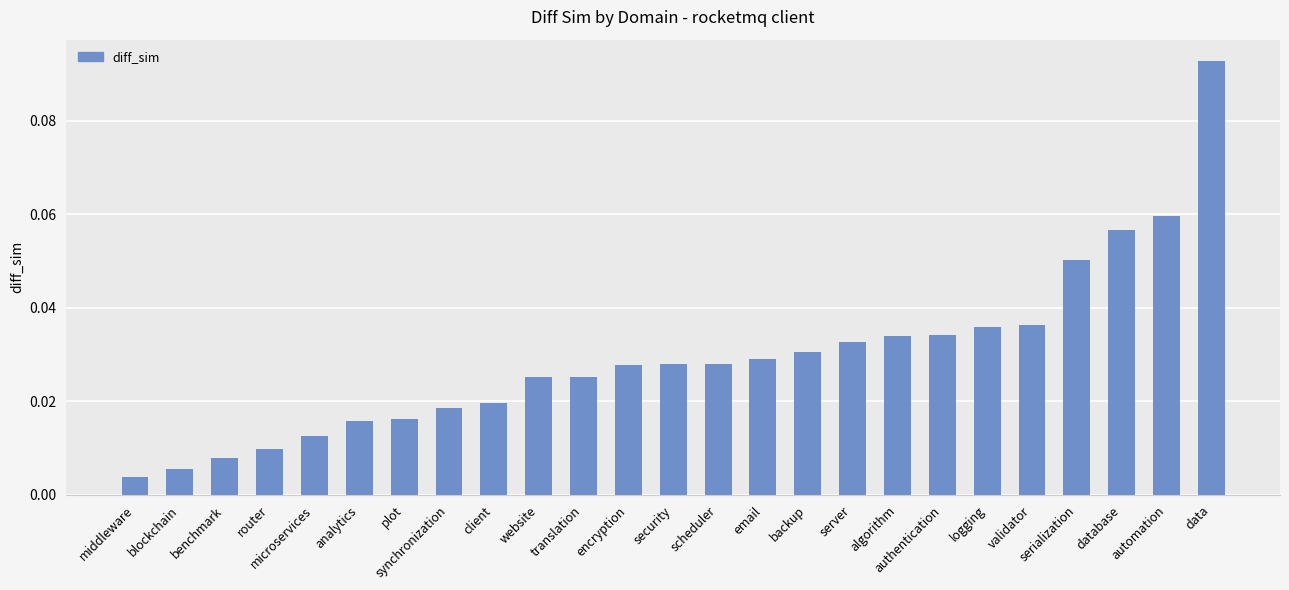

How many data points does each series have?

25